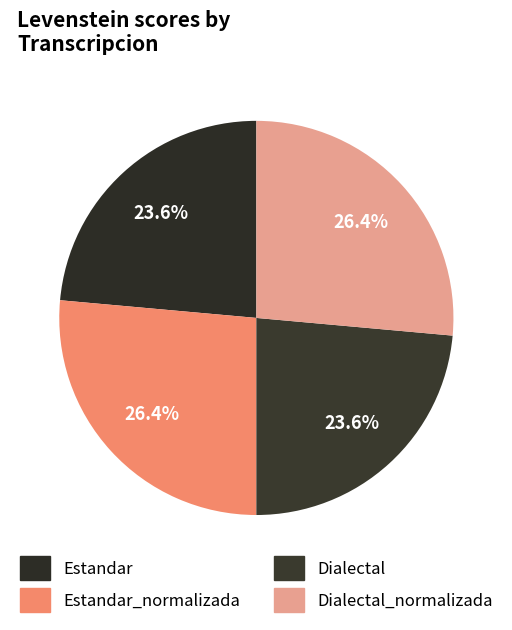

To the nearest percent, what is the difference between the Estandar and Estandar_normalizada slice percentages?

3%